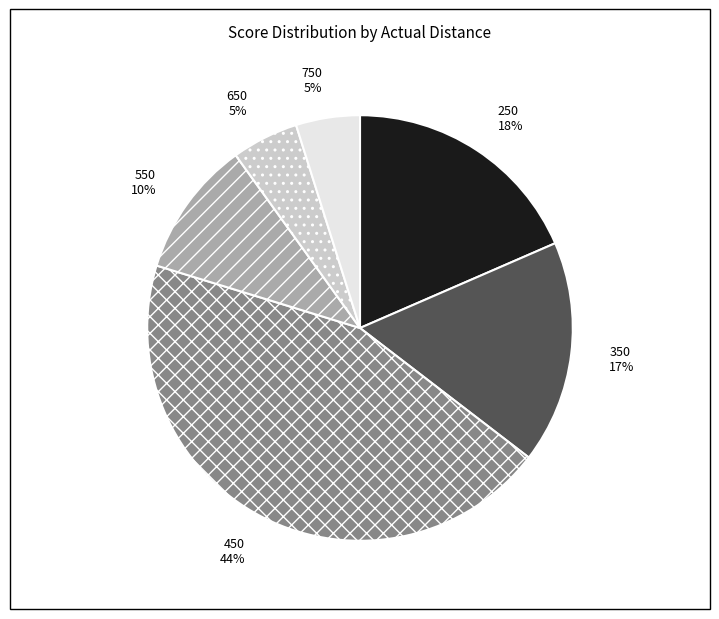

Is the sum of 450 and 650 greater than half?

No